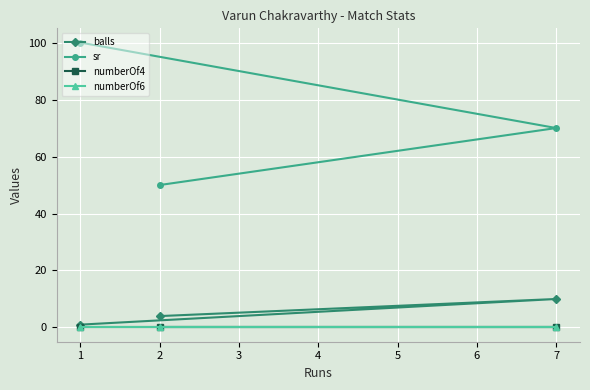

What are all the series names shown in the legend?

balls, sr, numberOf4, numberOf6